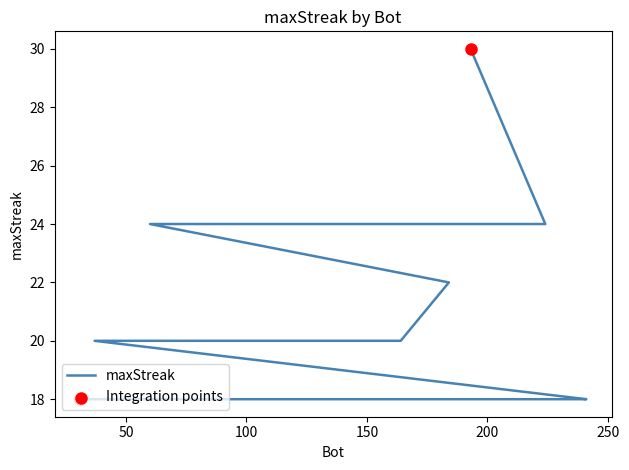

What is the ratio of the value at 237 to the value at 48?

1.0